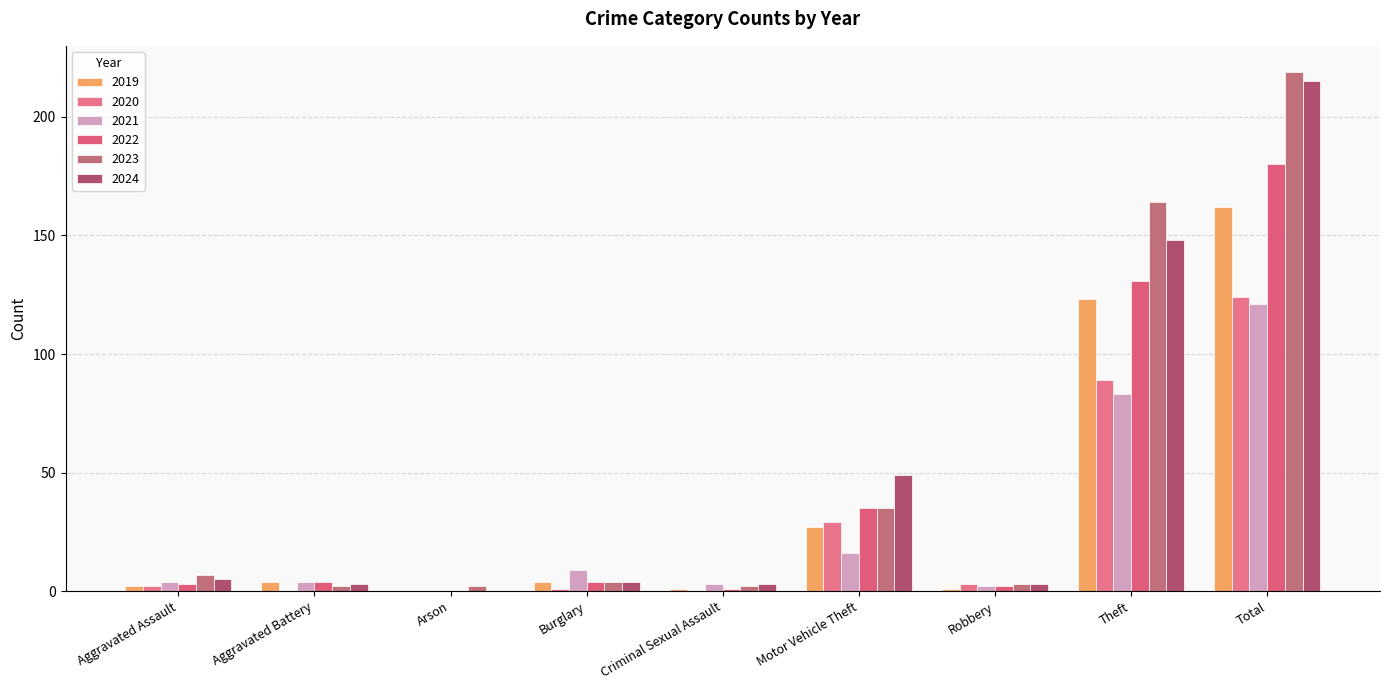

Are the bars horizontal?

No